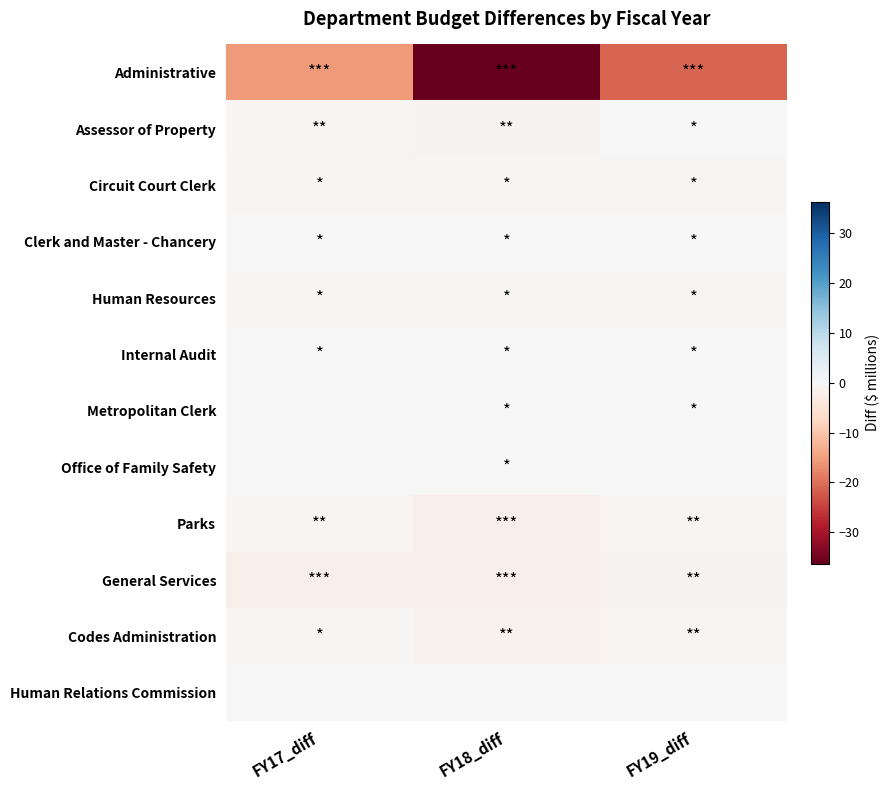

Reading left to right, transcribe all the data shown in this chart.

Administrative: FY17_diff=-15.4	FY18_diff=-36.3	FY19_diff=-21.3
Assessor of Property: FY17_diff=-0.7	FY18_diff=-0.9	FY19_diff=-0.3
Circuit Court Clerk: FY17_diff=-0.4	FY18_diff=-0.3	FY19_diff=-0.4
Clerk and Master - Chancery: FY17_diff=-0.2	FY18_diff=-0.2	FY19_diff=-0.2
Human Resources: FY17_diff=-0.4	FY18_diff=-0.3	FY19_diff=-0.3
Internal Audit: FY17_diff=-0.1	FY18_diff=-0.3	FY19_diff=-0.1
Metropolitan Clerk: FY17_diff=-0.1	FY18_diff=-0.2	FY19_diff=-0.1
Office of Family Safety: FY17_diff=-0.1	FY18_diff=-0.2	FY19_diff=-0.1
Parks: FY17_diff=-0.8	FY18_diff=-1.9	FY19_diff=-0.6
General Services: FY17_diff=-1.9	FY18_diff=-1.8	FY19_diff=-0.9
Codes Administration: FY17_diff=-0.4	FY18_diff=-1.1	FY19_diff=-0.8
Human Relations Commission: FY17_diff=-0.0	FY18_diff=-0.0	FY19_diff=-0.0